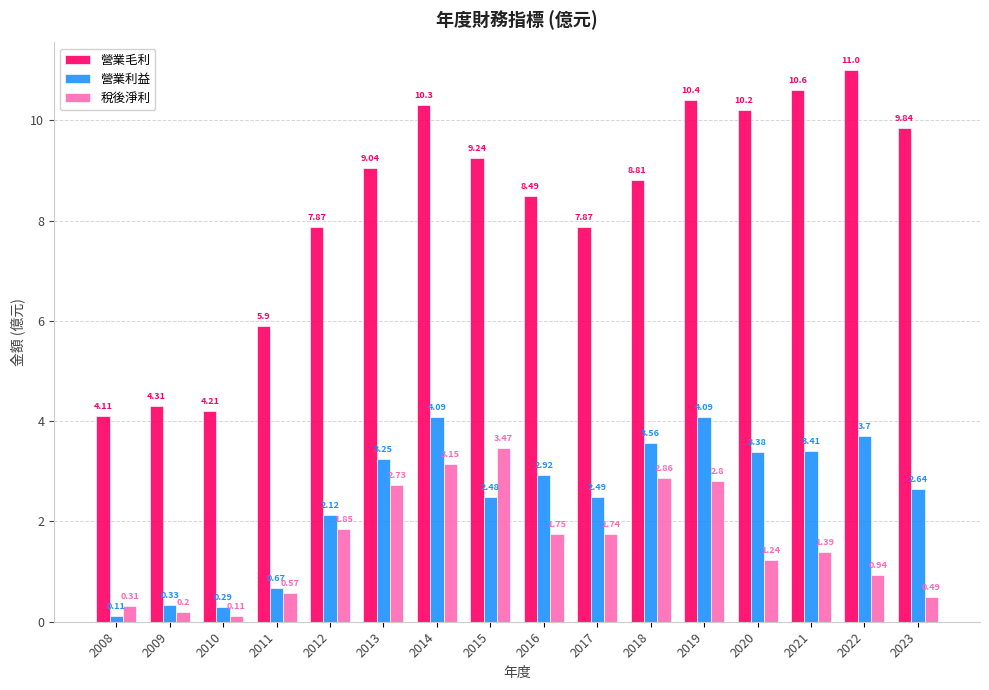

At which category is the sum across all series the highest?

2014